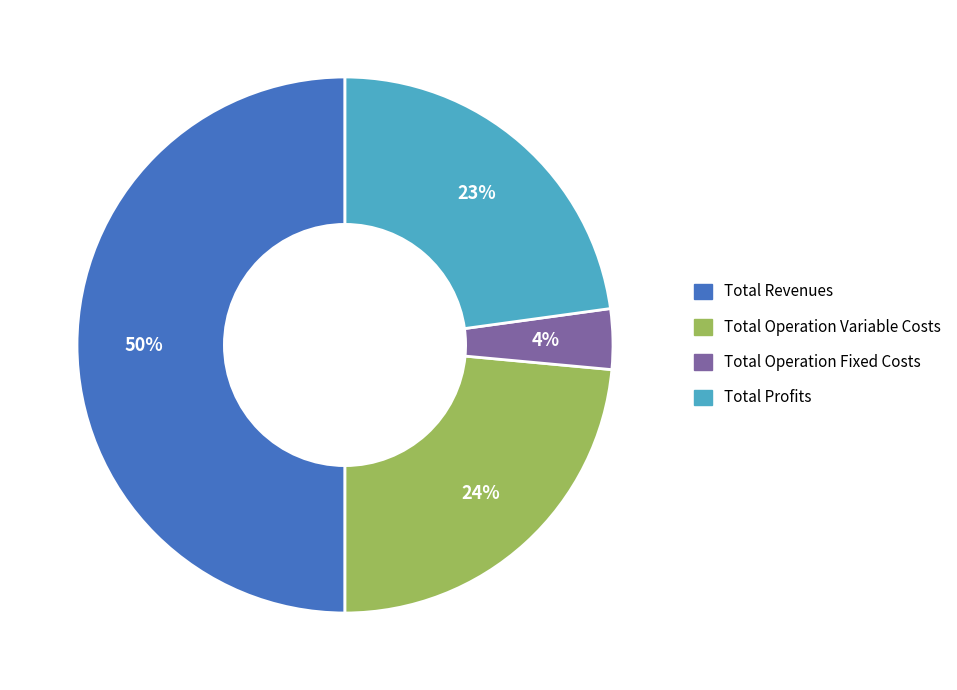

To the nearest percent, what is the difference between the largest and smallest slice percentages?

46%